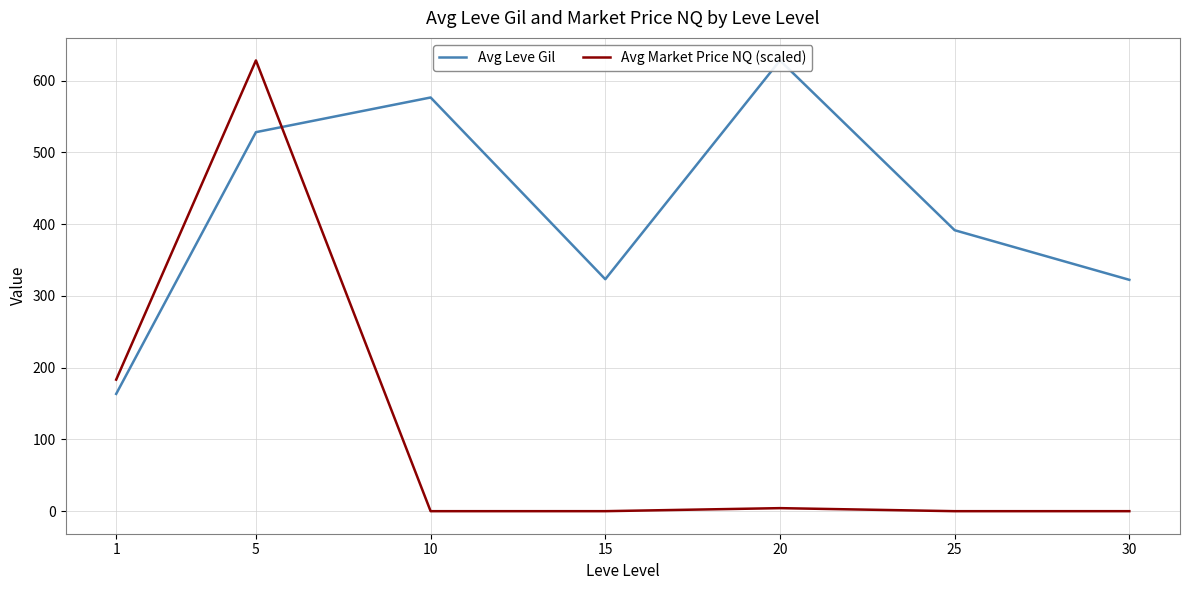

Which series ends up on top after the final intersection of Avg Leve Gil and Avg Market Price NQ (scaled)?

Avg Leve Gil